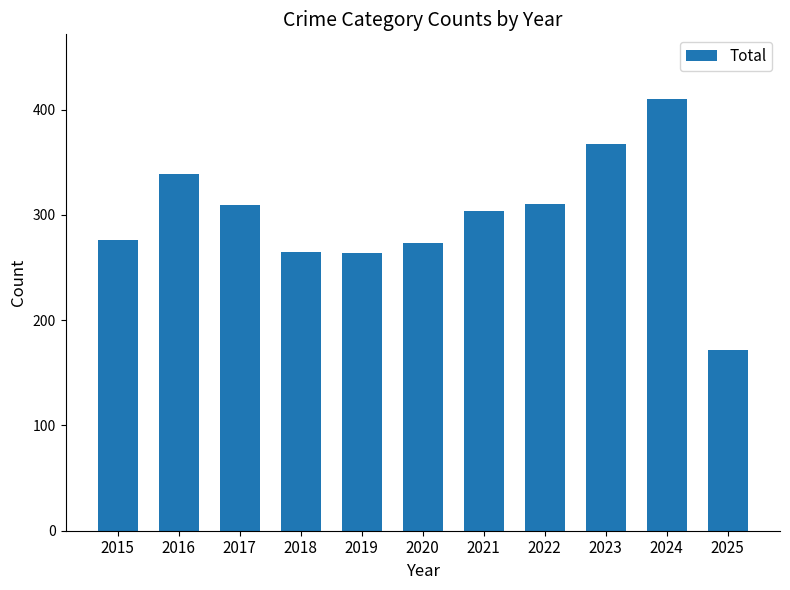

How many bars are there in total?

11